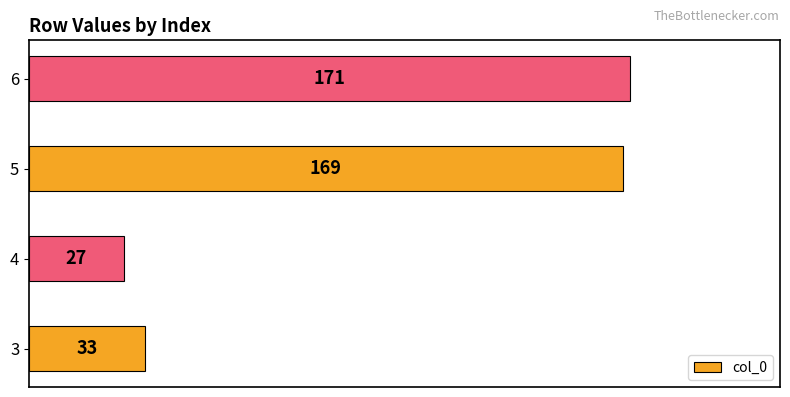

Reading top to bottom, extract all data points from this chart.

6=171	5=169	4=27	3=33